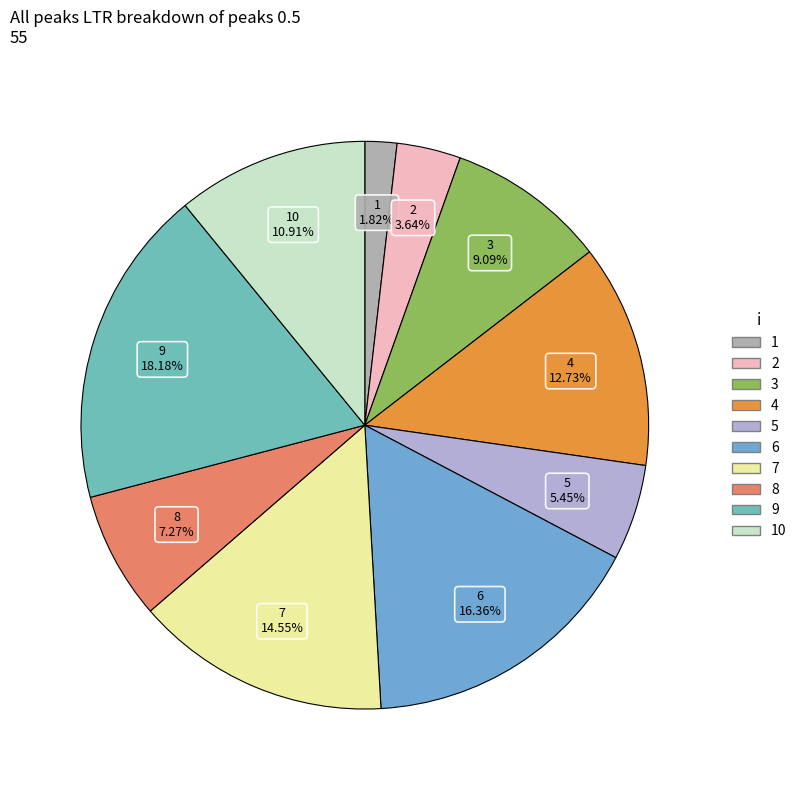

To the nearest percent, what is the average slice percentage?

10%